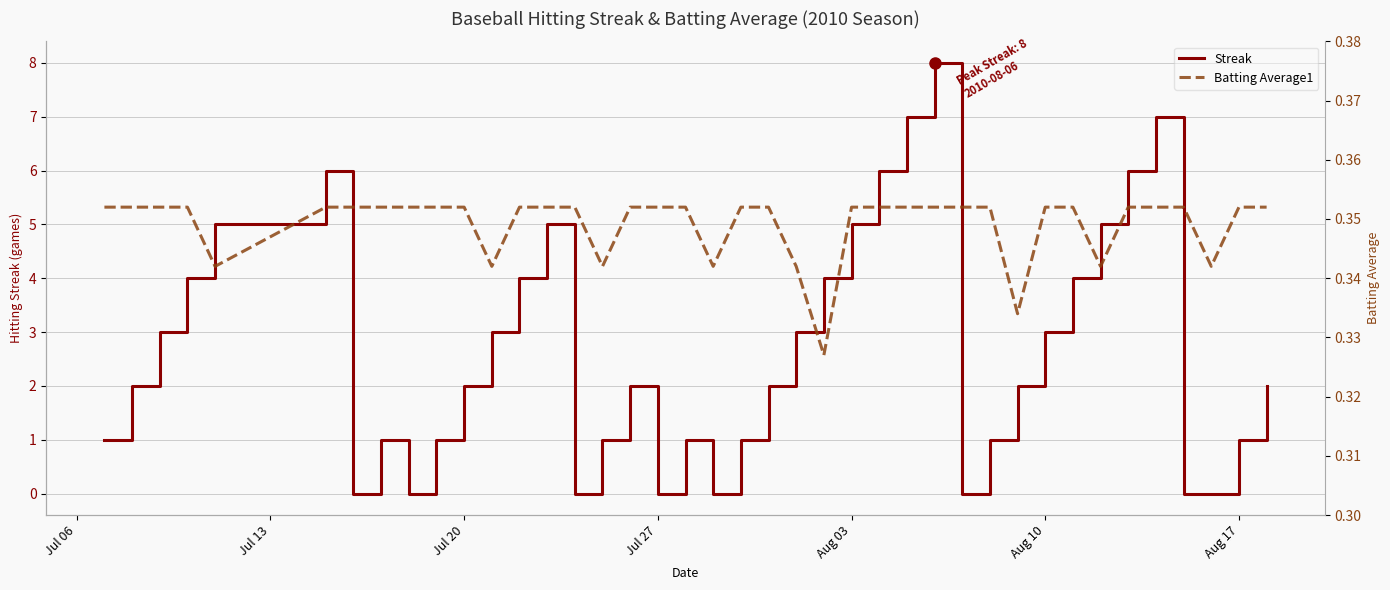

Does the chart display data point markers on the line(s)?

No